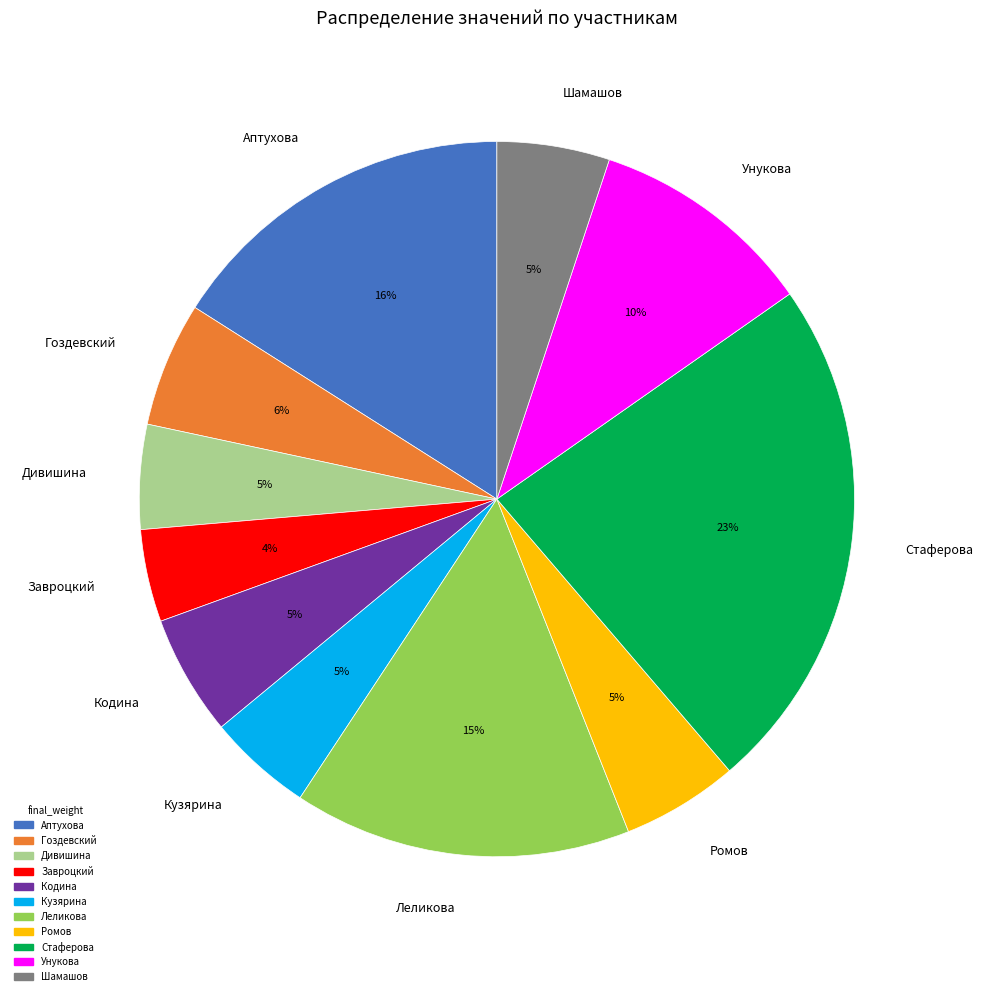

Which category has the smallest portion of the pie?

Завроцкий